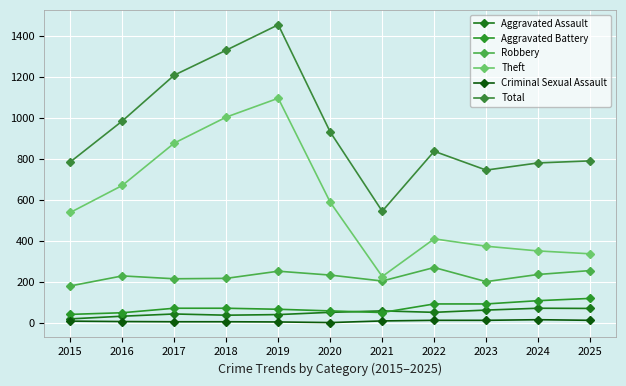

How many values in the Total series are below 837?

5